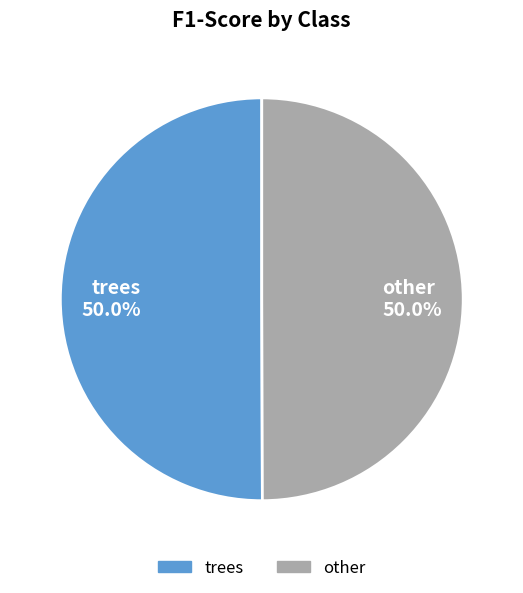

What portion of the pie excludes other 50.0%?

50.0%